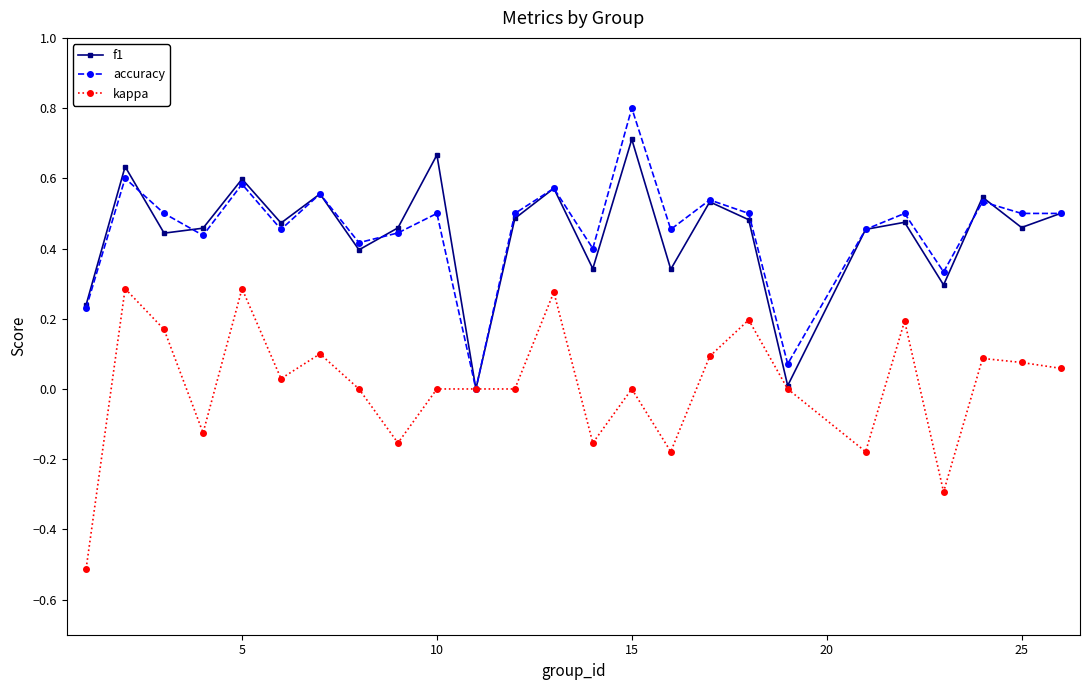

Is this an area chart (filled region under the line)?

No